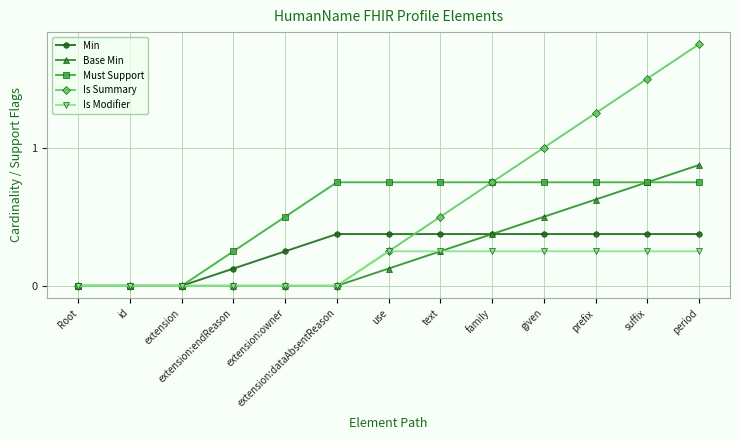

What are all the series names shown in the legend?

Min, Base Min, Must Support, Is Summary, Is Modifier